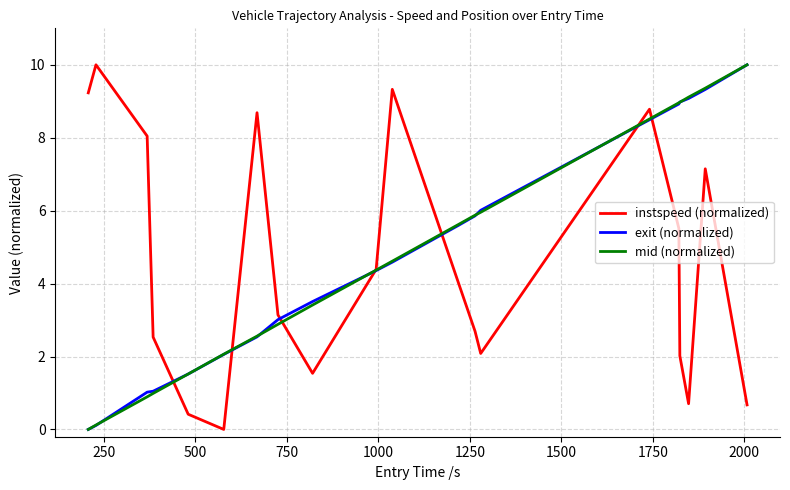

How many categories are shown in the chart?

20